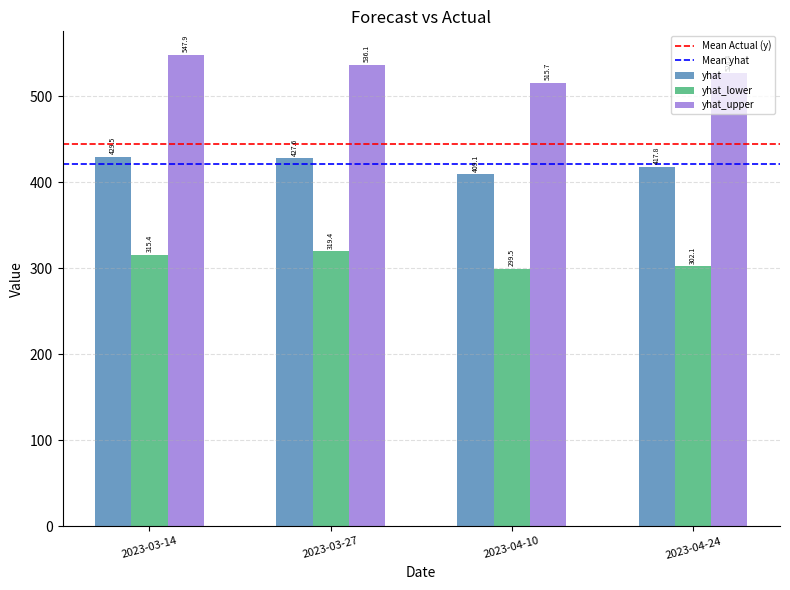

True or false: yhat_upper has a value of 526.4 at 2023-04-24.

True